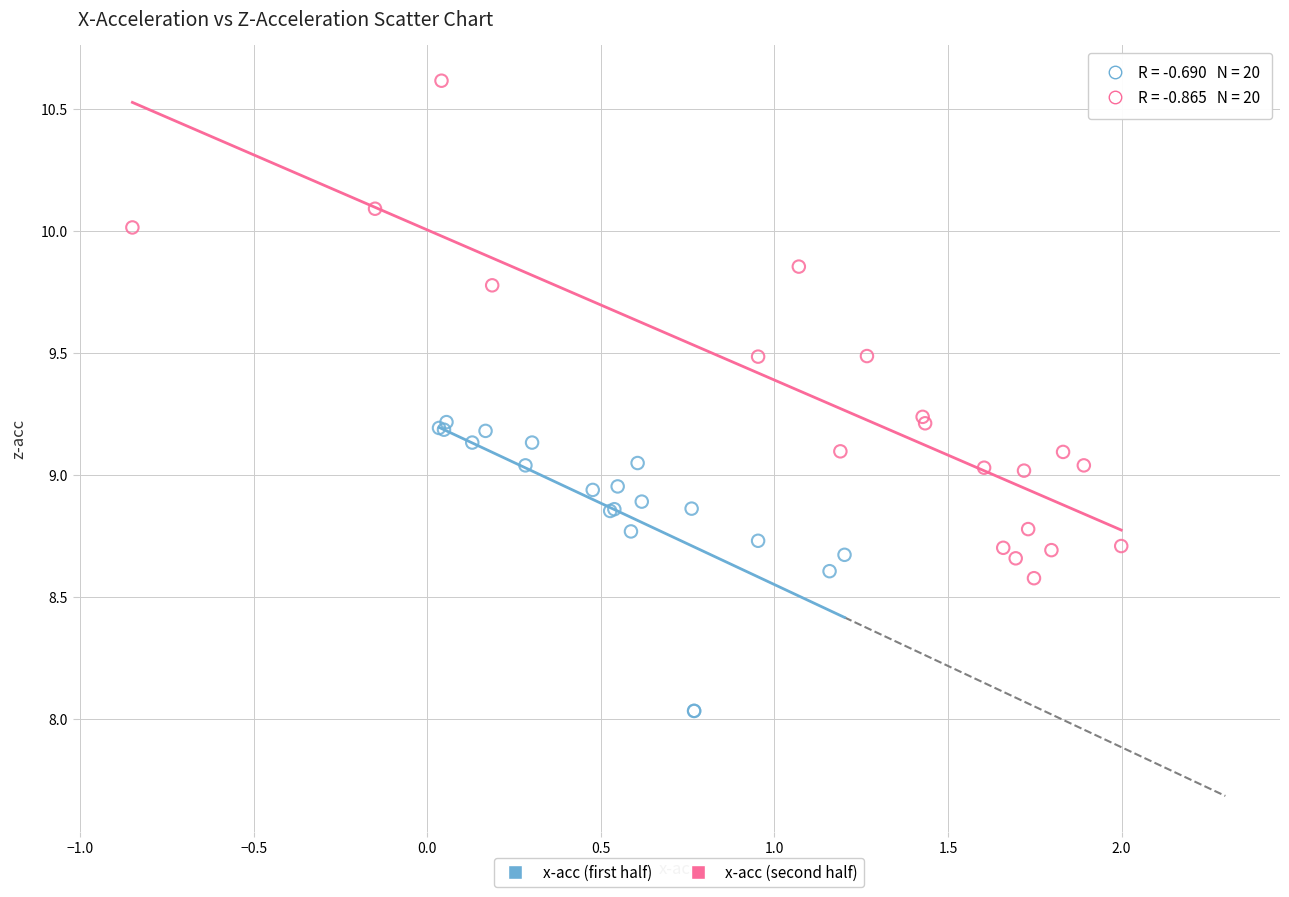

Which series reaches the minimum Y coordinate?

x-acc (first half)